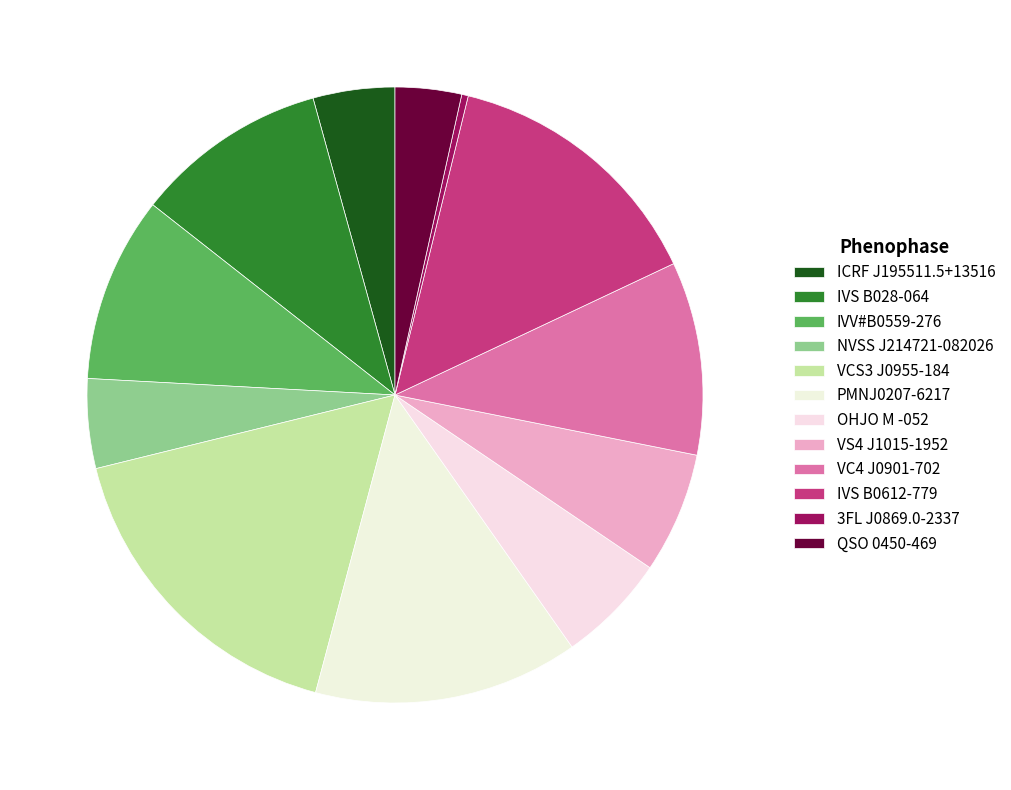

To the nearest percent, what is the difference between the 3FL J0869.0-2337 and VS4 J1015-1952 slice percentages?

6%